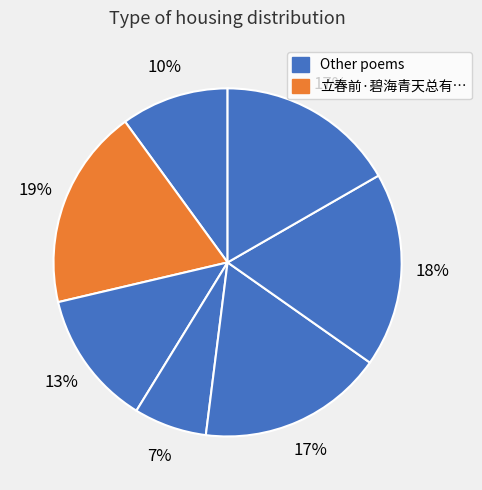

What is the largest slice in the pie chart?

立春前·碧海青天总有情